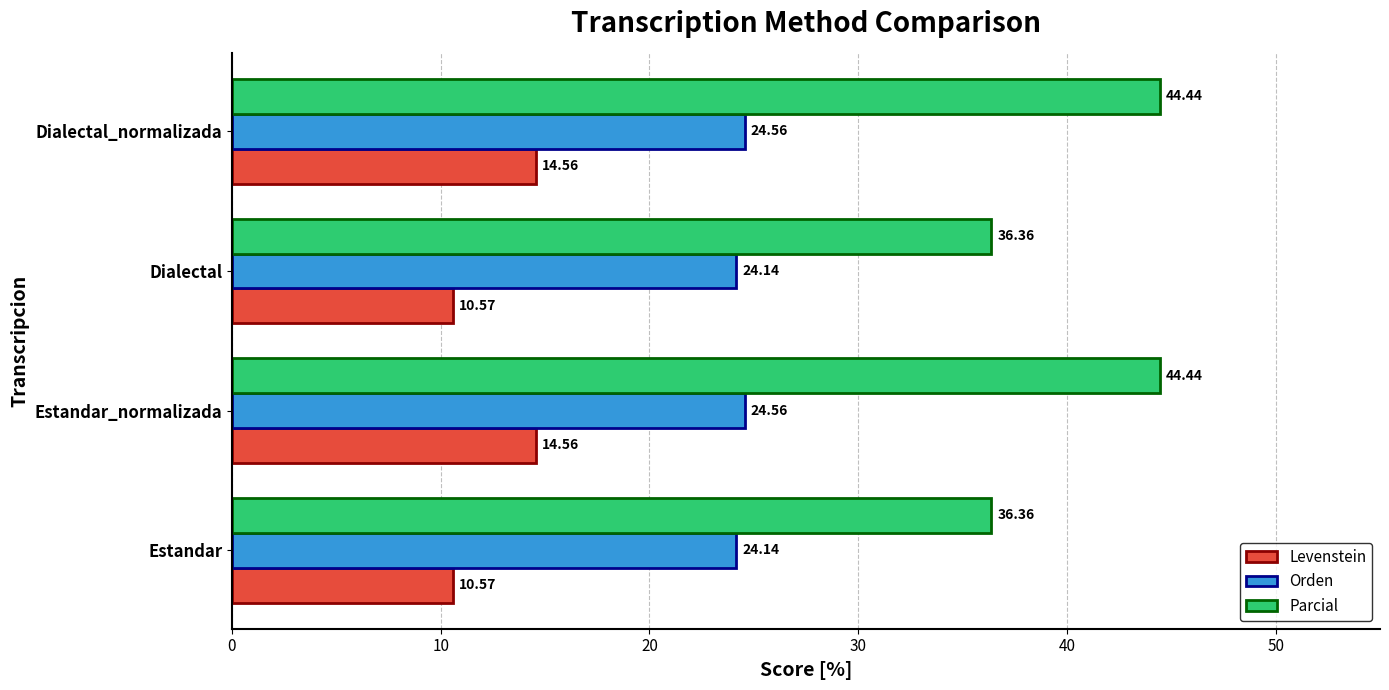

At how many categories does at least one series exceed 21?

4